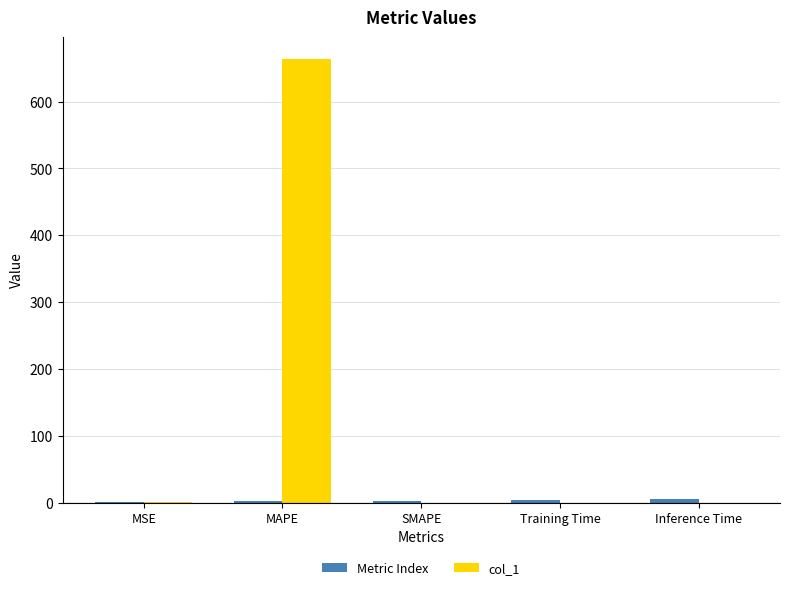

What is the maximum value shown in the chart?

663.2